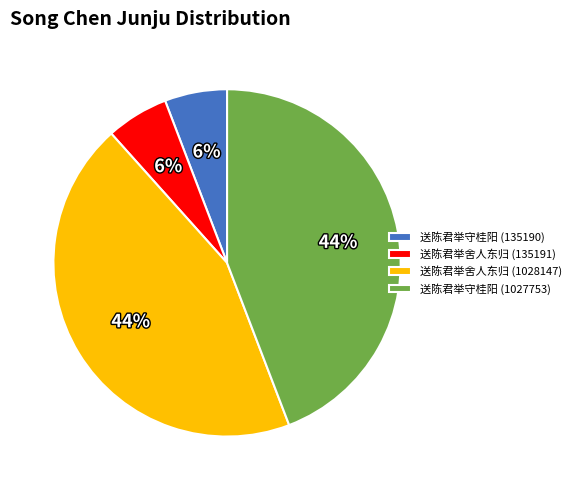

Count the number of slices in the pie.

4